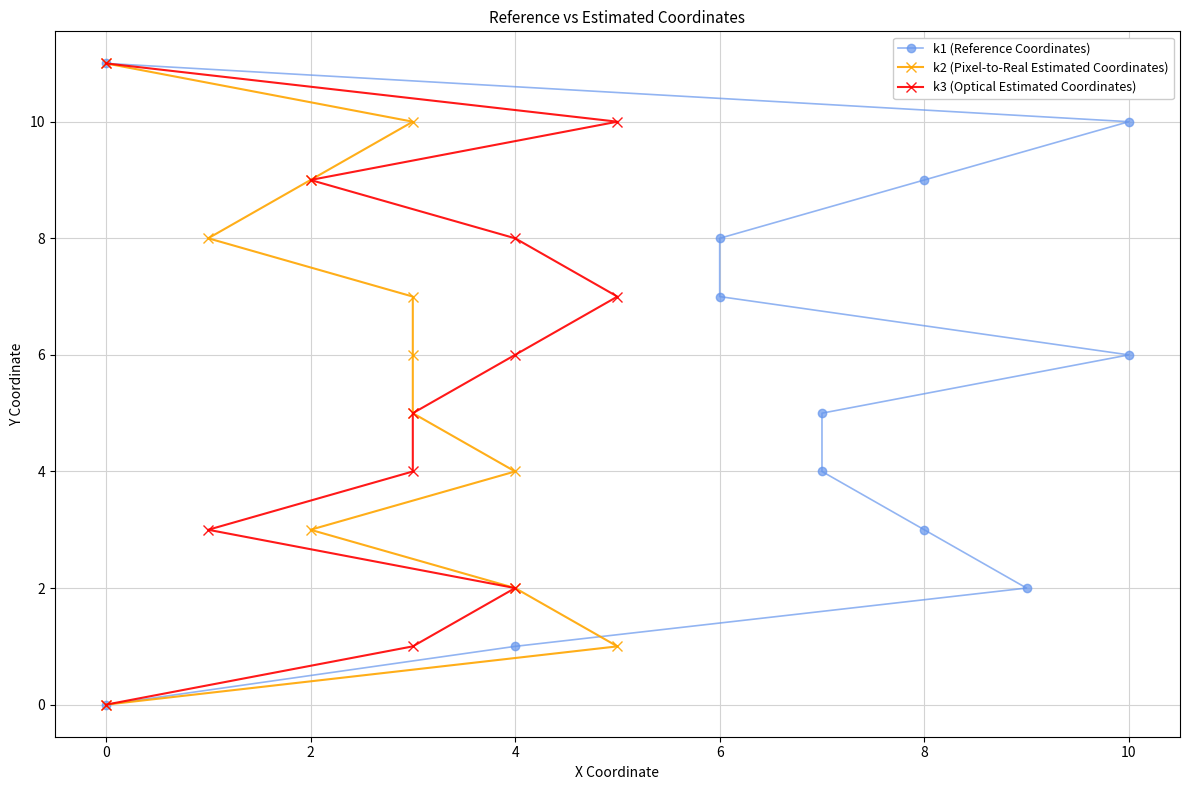

What is the average value of the k3 (Optical Estimated Coordinates) series?

6